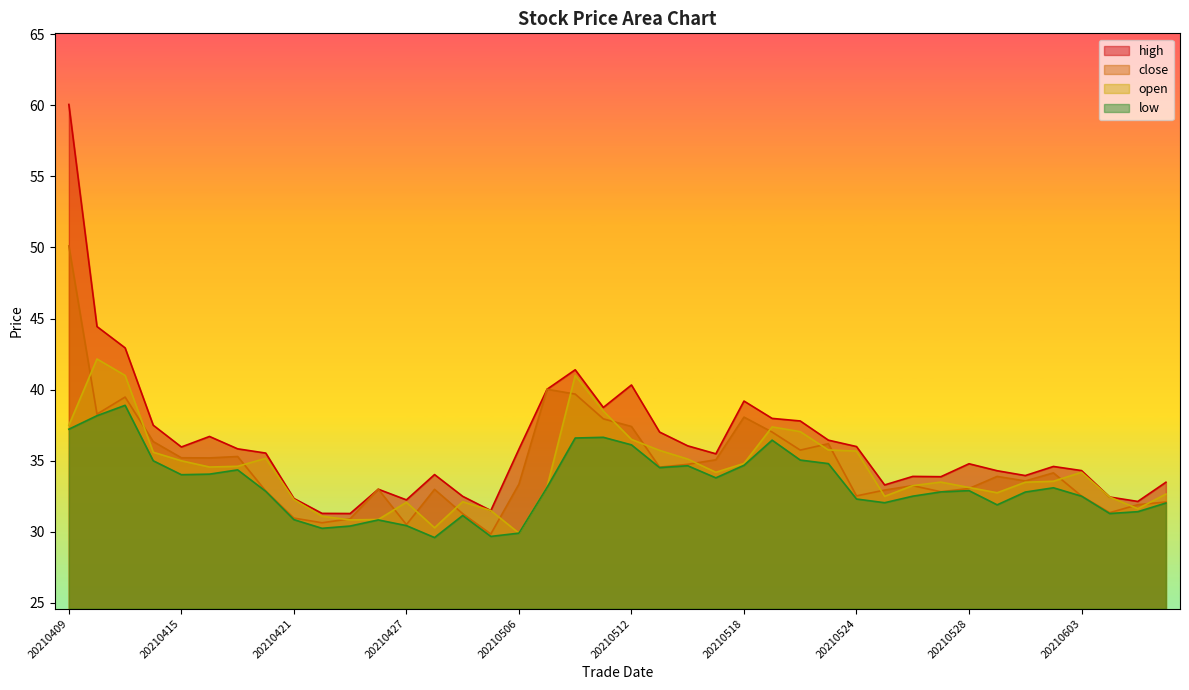

The low series shows 14.0 at 20210525. True or false?

False